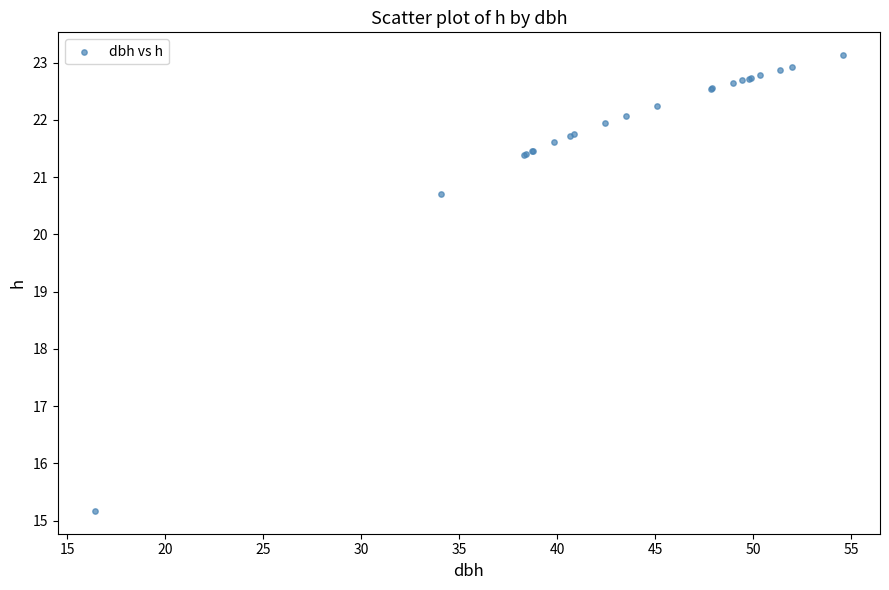

What Y value in the scatter plot is closest to 19?

20.7